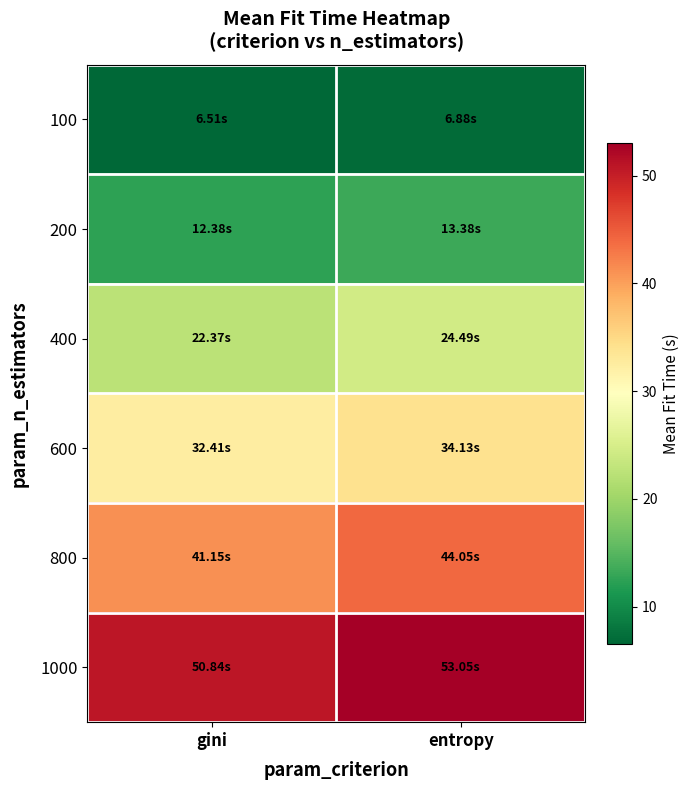

What is the spread (max minus min) of values at gini?

44.3